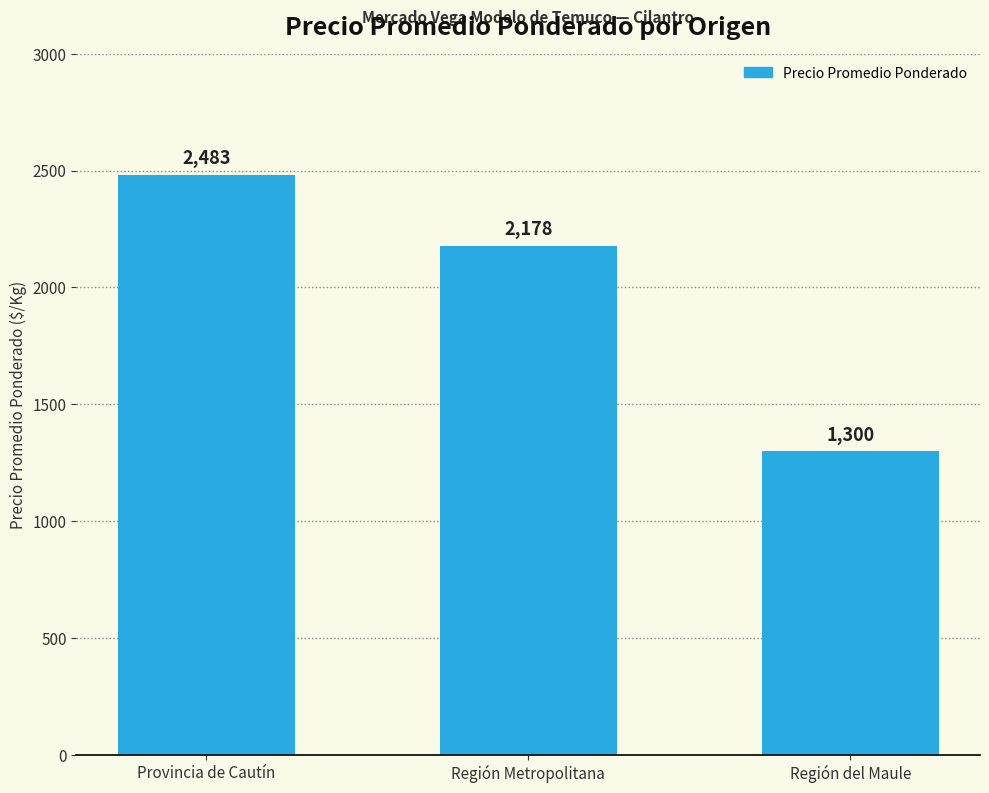

What is the difference between the maximum and minimum values?

1183